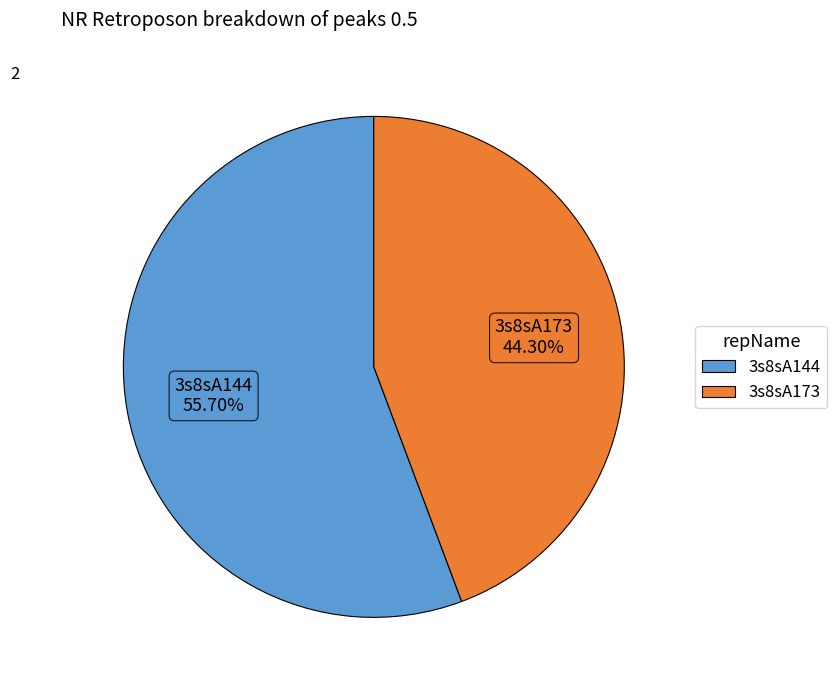

Which category has the biggest portion of the pie?

3s8sA144